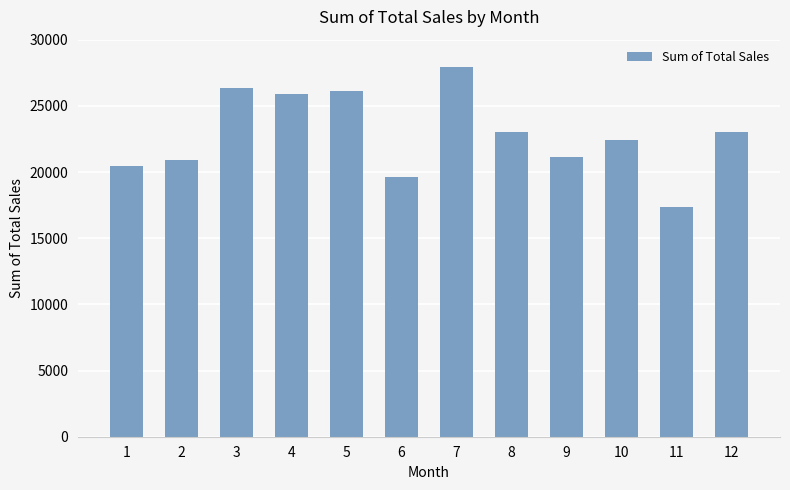

What is the maximum value shown in the chart?

27900